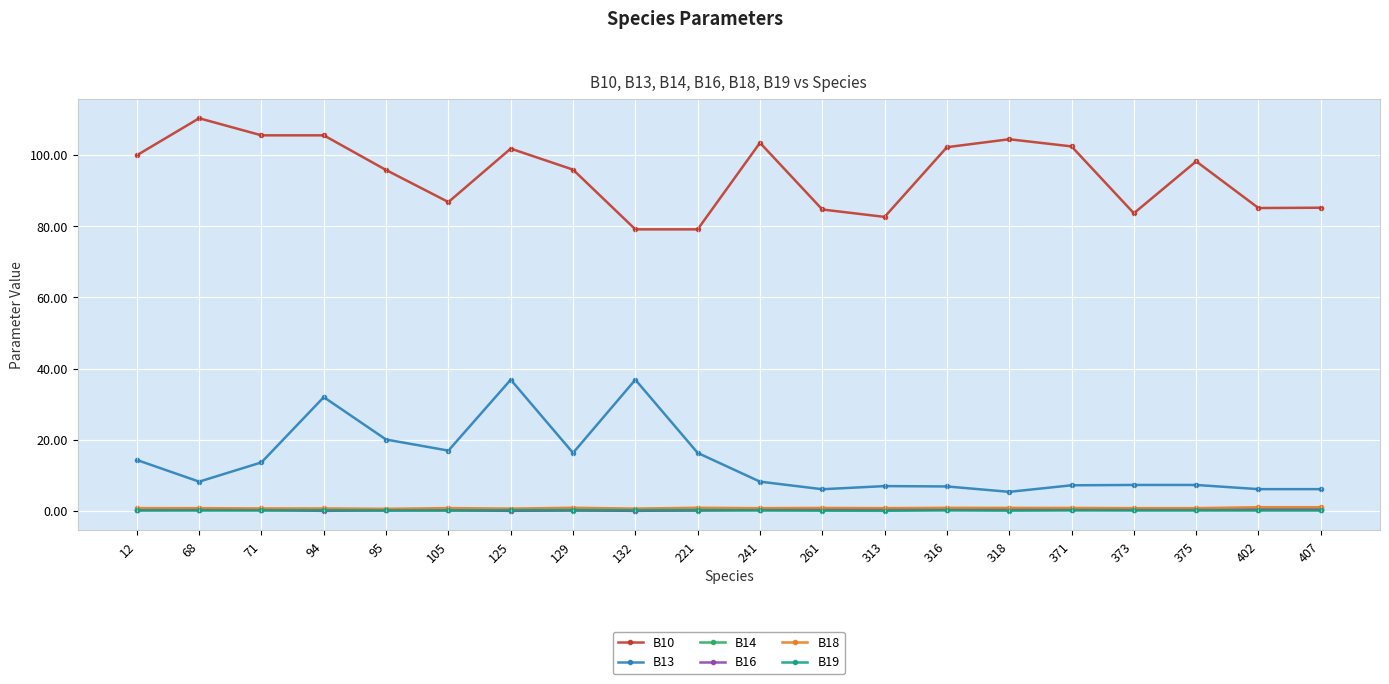

What is the total value across all series at 129?

113.5